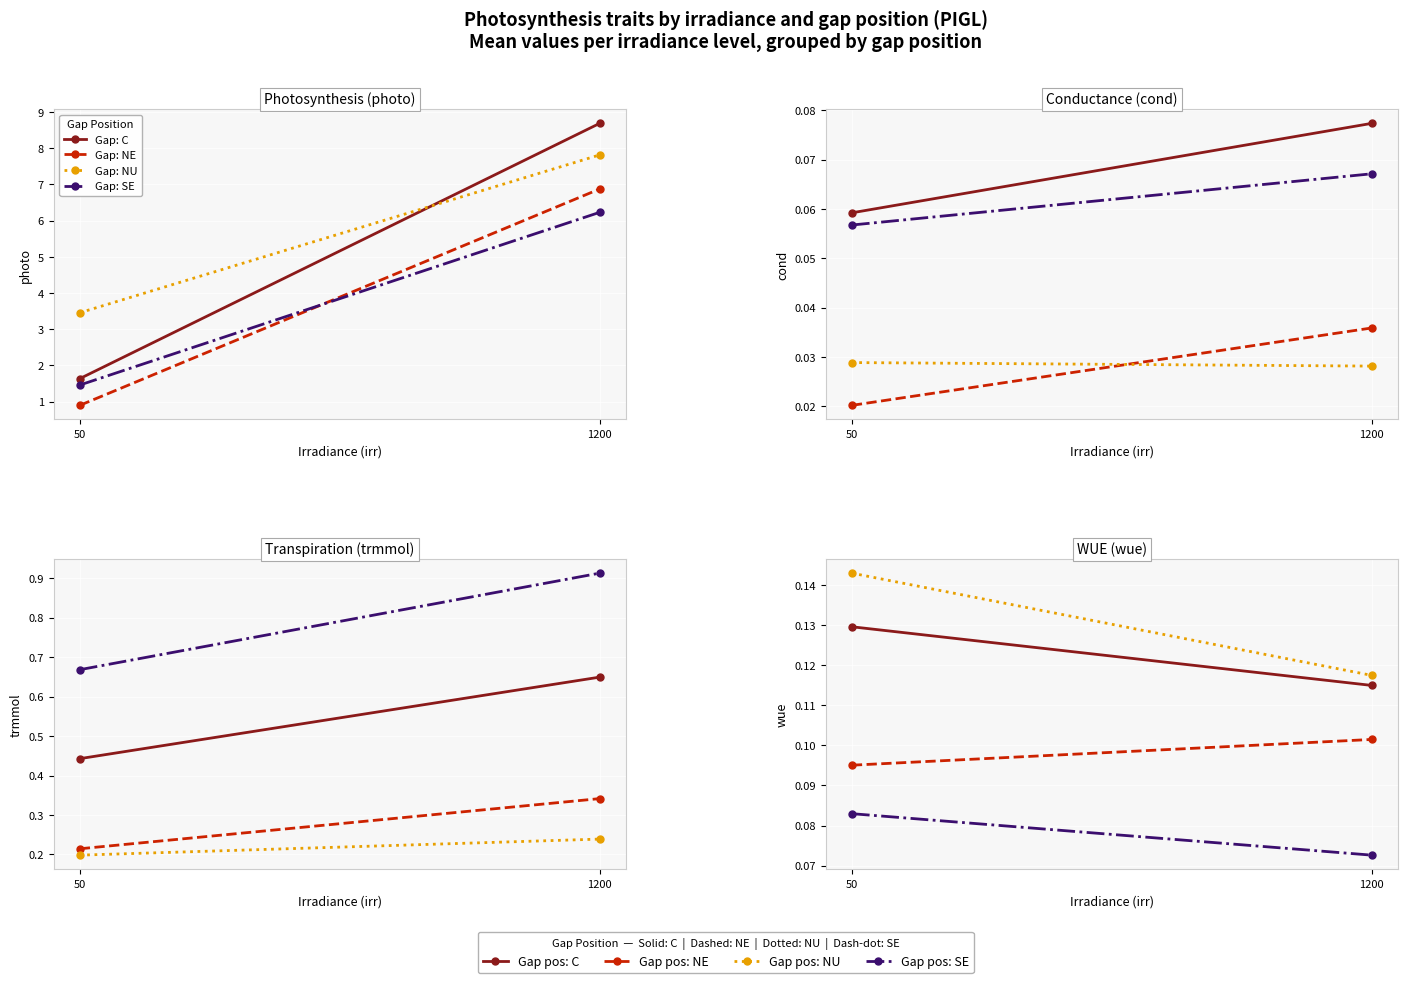

The Gap: SE series shows 0.1 at 50. True or false?

True